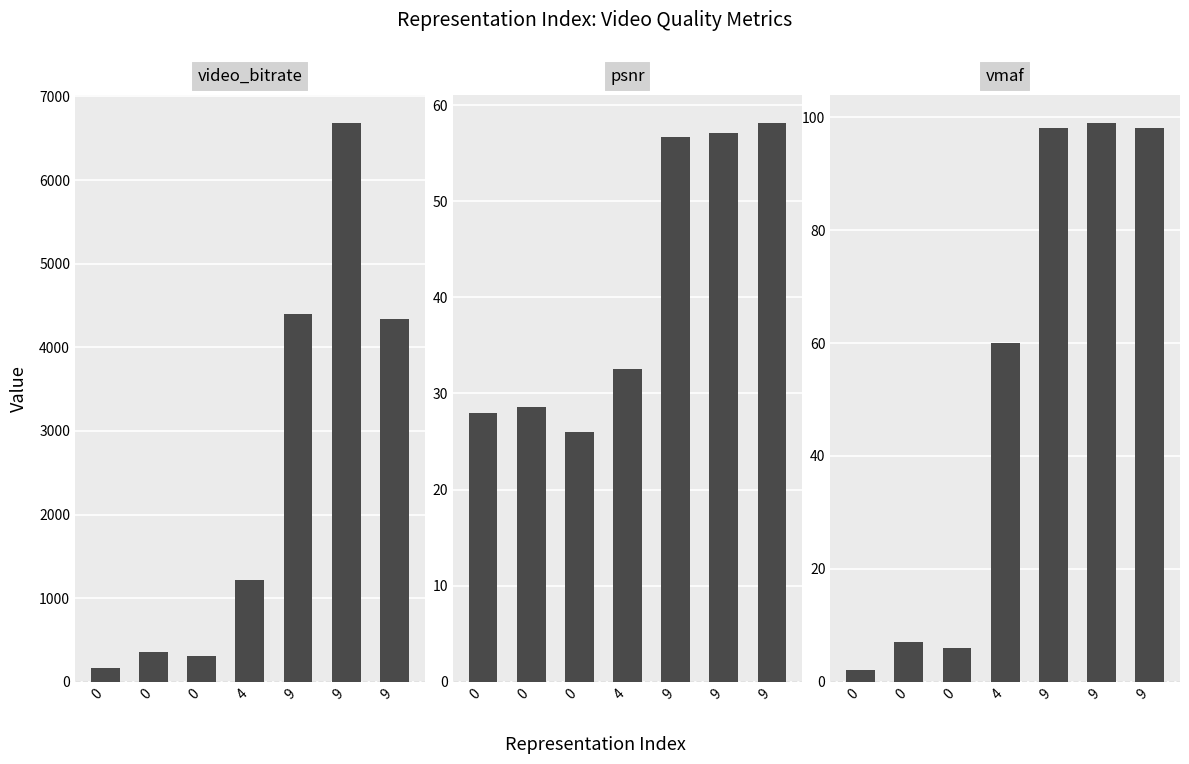

Rank the categories by vmaf value from lowest to highest.

0, 0, 0, 4, 9, 9, 9